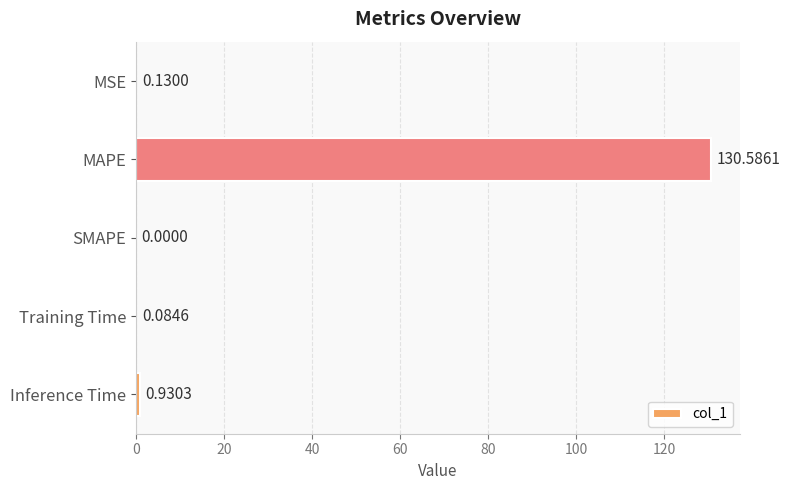

Which has a higher value, SMAPE or Inference Time?

Inference Time